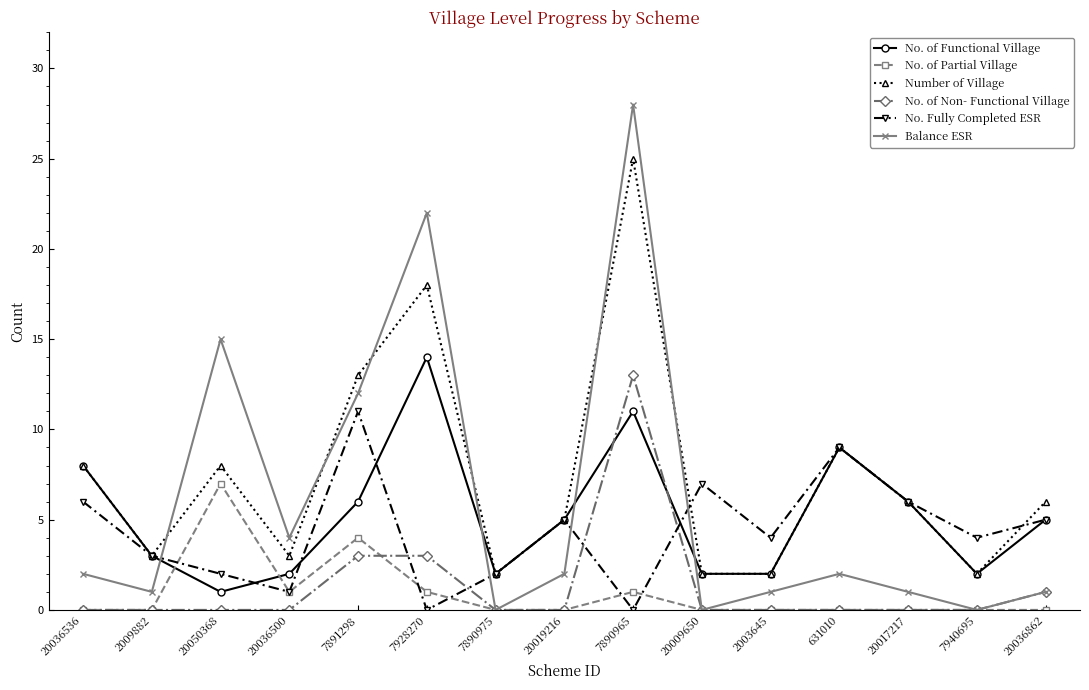

What is the sum of the Number of Village values at 7890965 and 2009882?

28